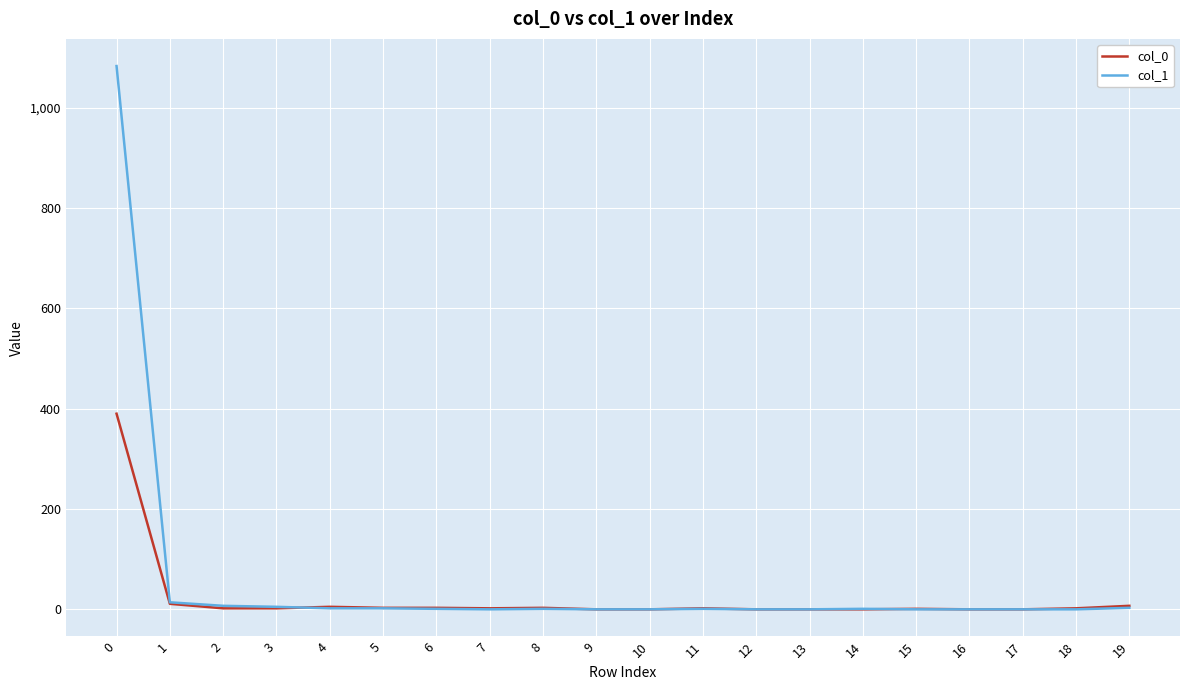

Which series has the widest spread of values?

col_1